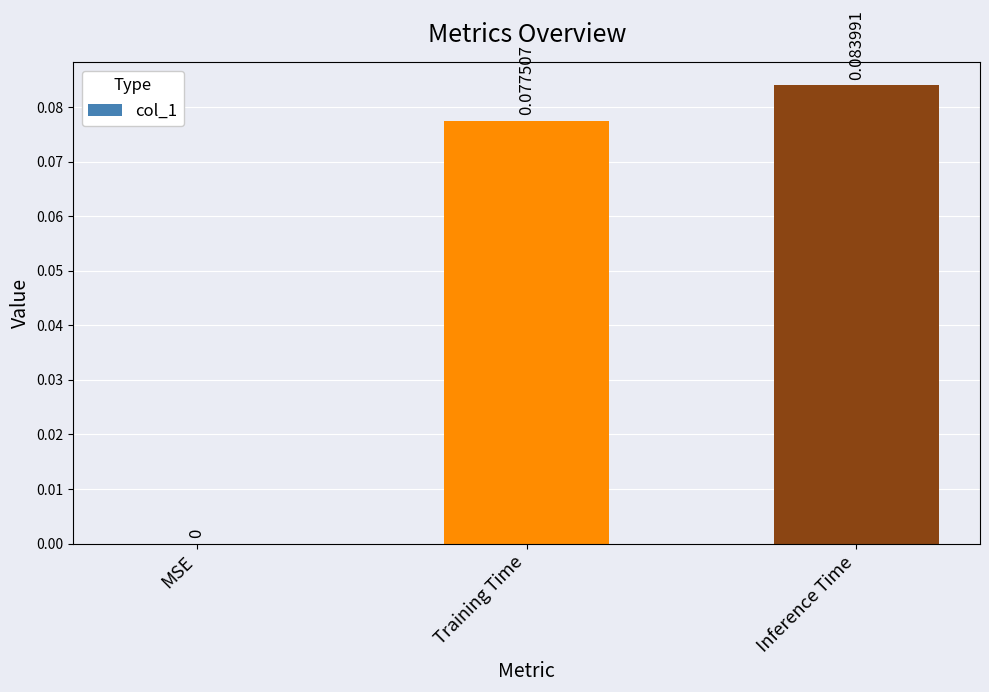

Are the bars grouped side by side (vs. stacked)?

No